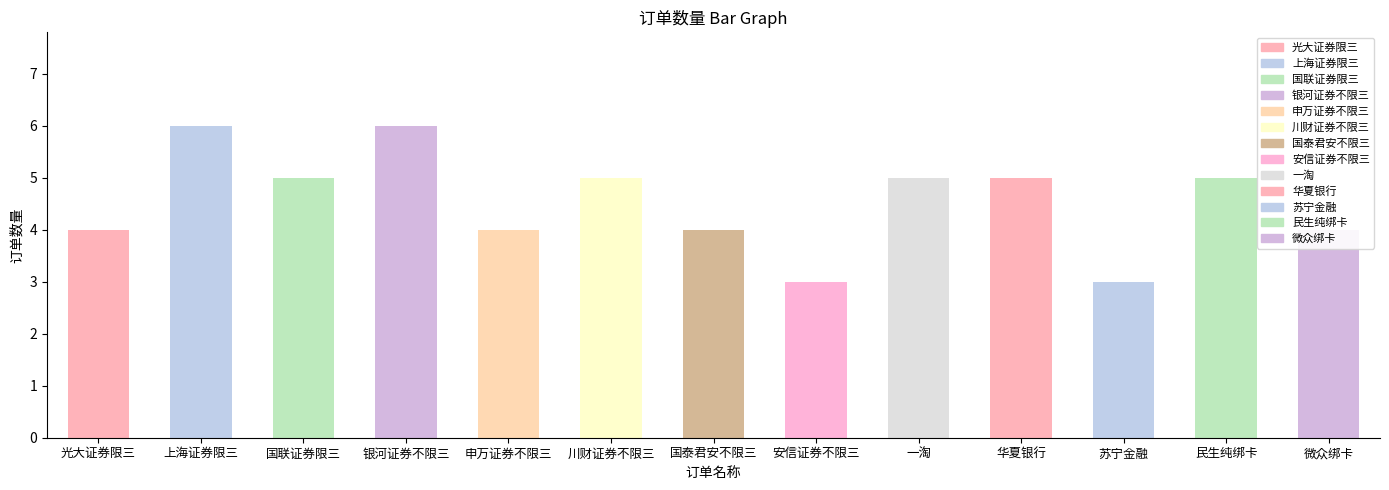

What is the sum of the values at 申万证券不限三 and 国联证券限三?

9